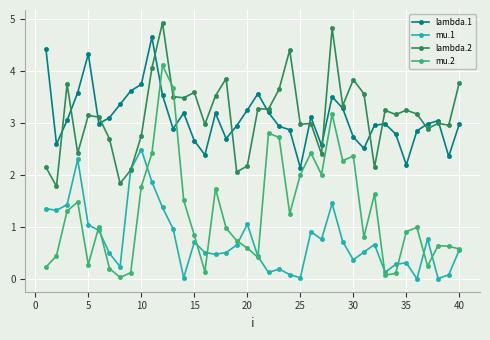

At how many categories does at least one series exceed 4?

6